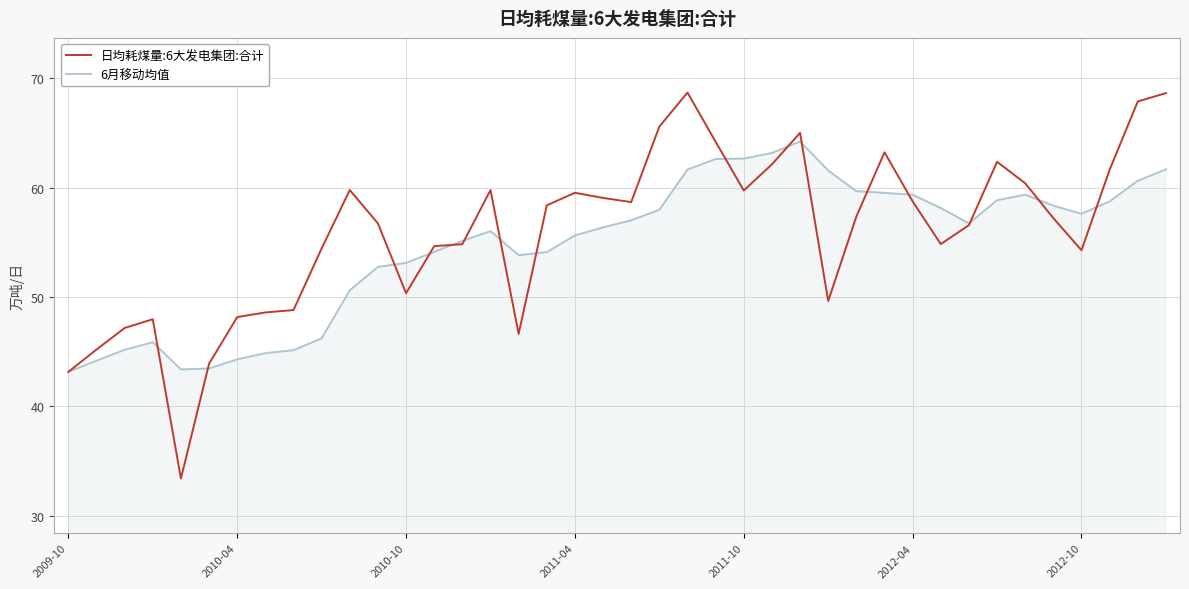

Rank the series by their maximum value, from lowest to highest.

6月移动均值, 日均耗煤量:6大发电集团:合计